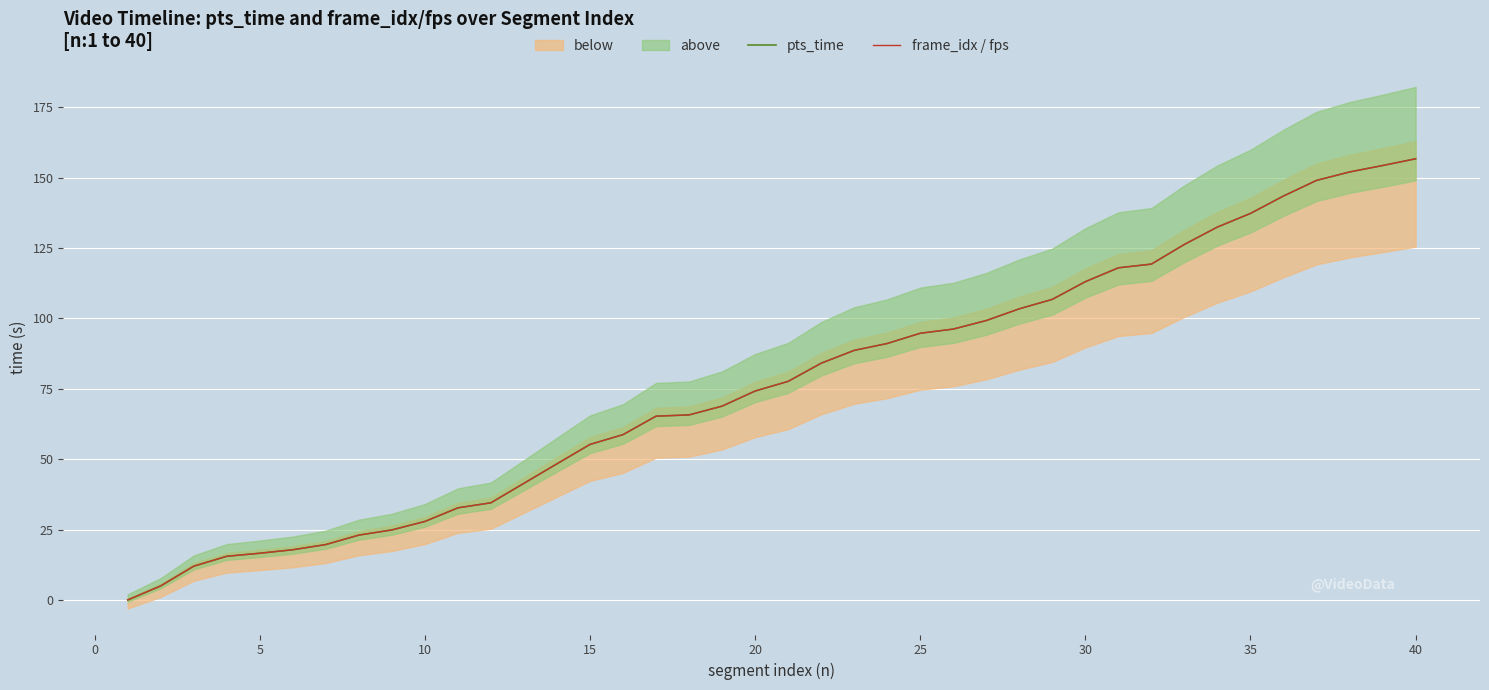

True or false: pts_time has more than 2 points higher than both neighbors.

False